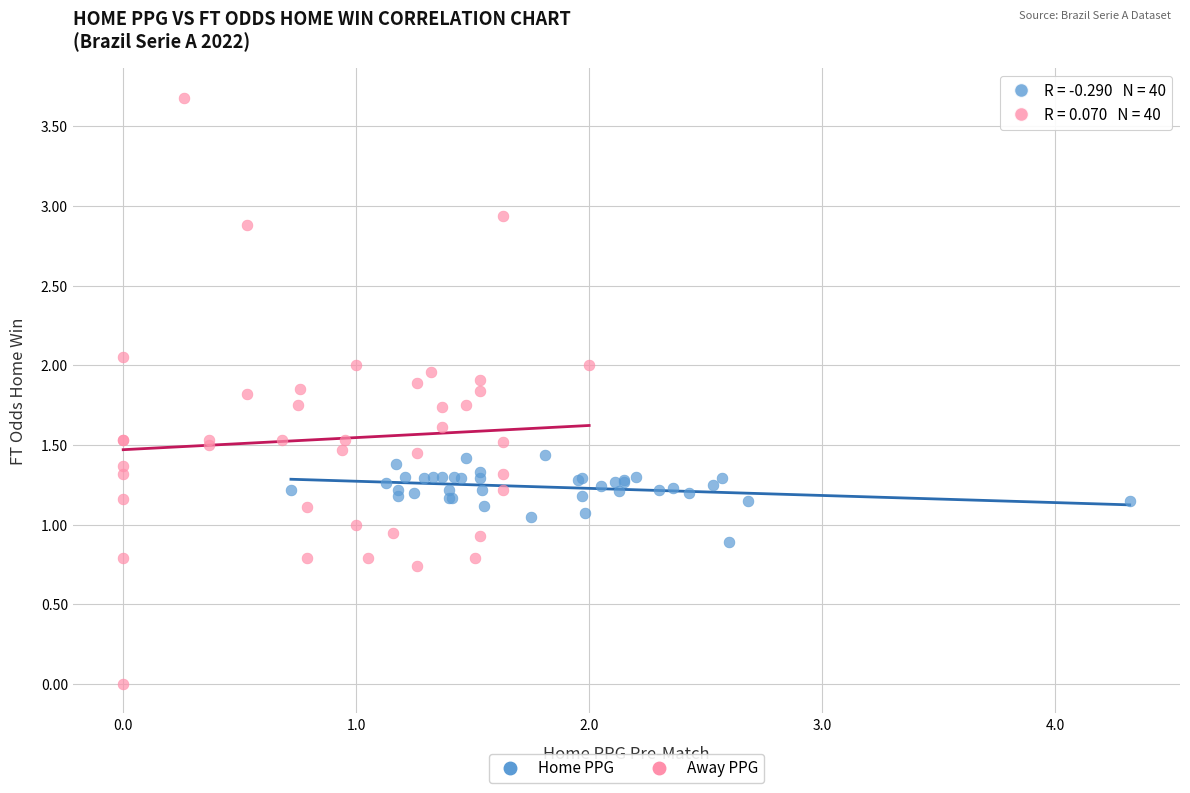

Which series contains the lowest Y value?

Away PPG